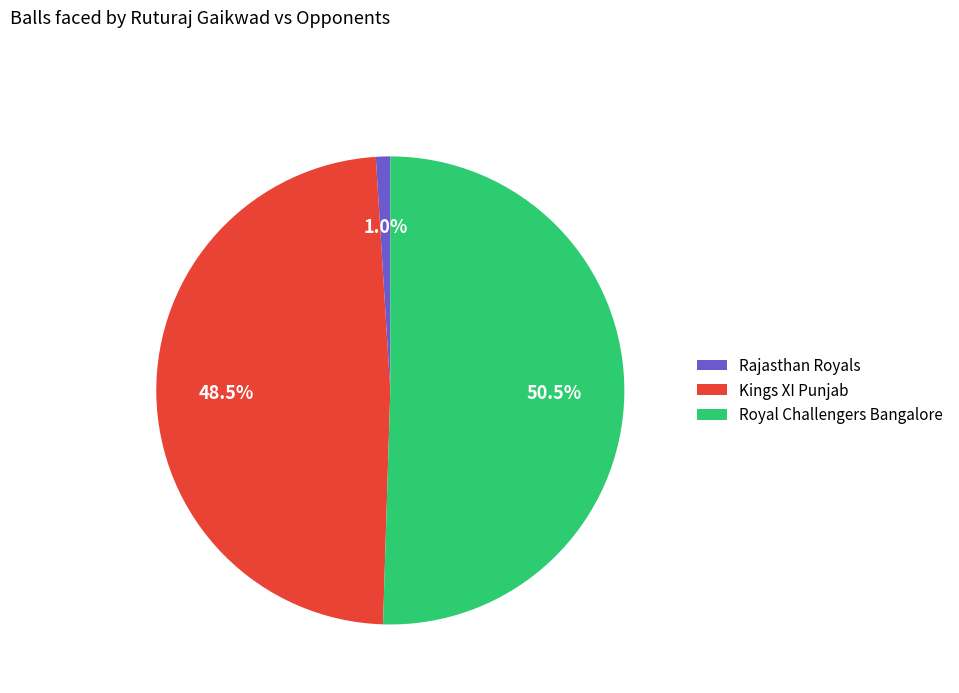

Rank the categories by value from highest to lowest.

Royal Challengers Bangalore, Kings XI Punjab, Rajasthan Royals